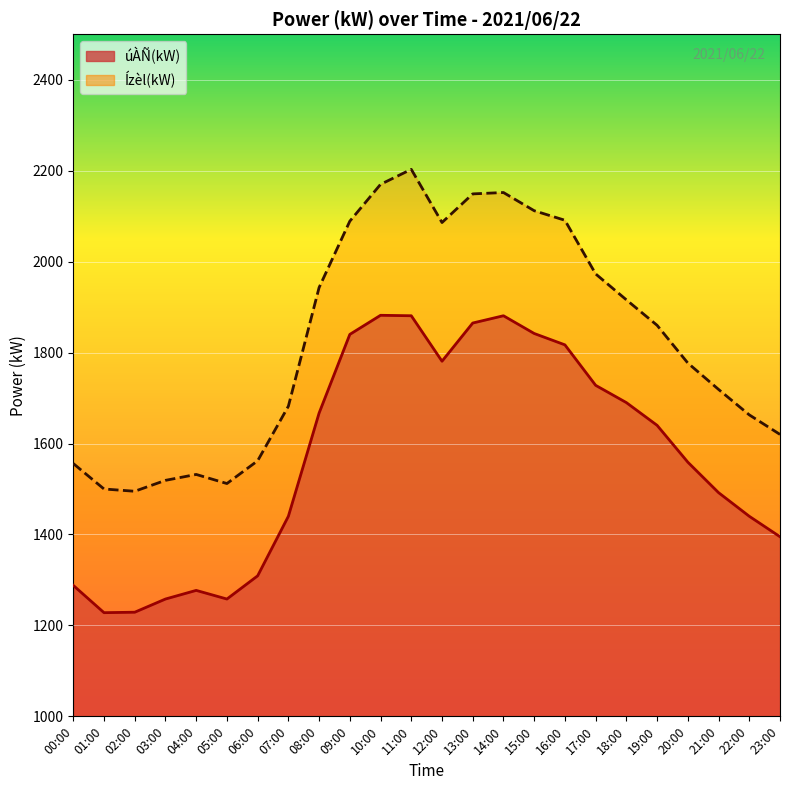

At which label does úÀÑ(kW) line reach its minimum?

01:00